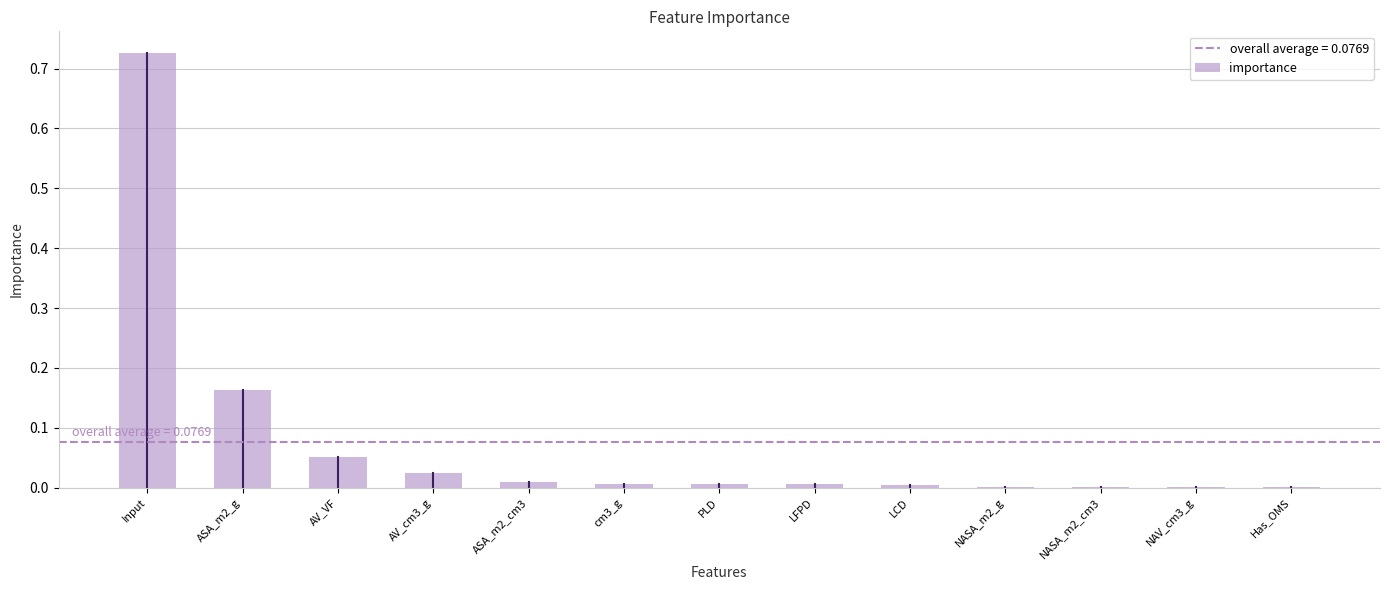

The value at AV_VF is 0.0. True or false?

False